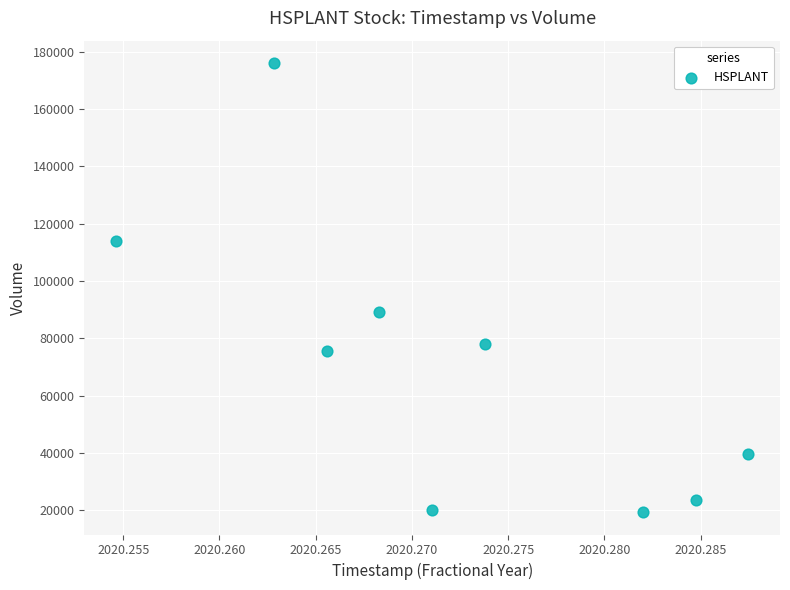

What Y value in the scatter plot is closest to 97700?

89000